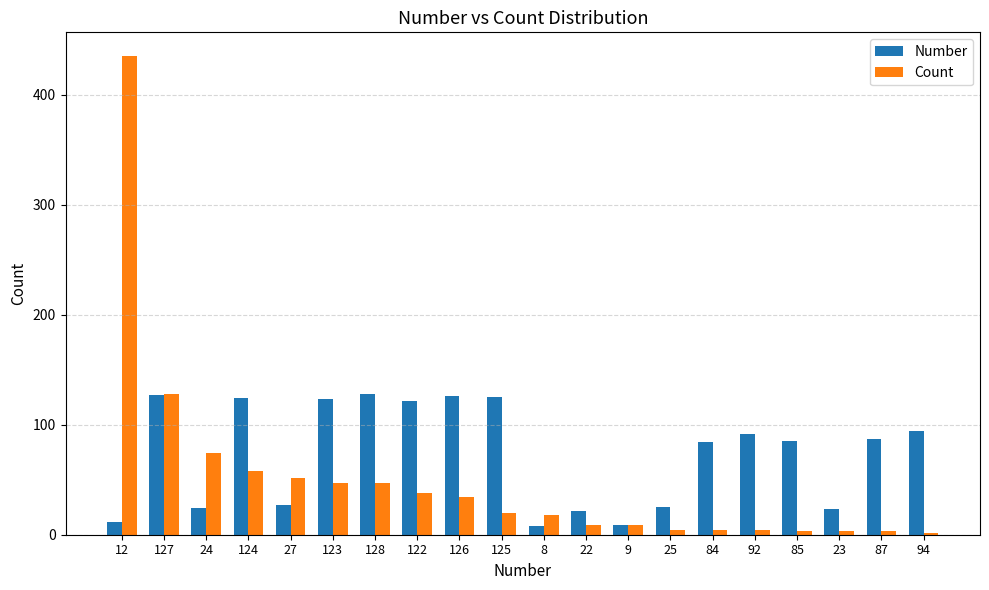

What is the maximum value shown in the chart?

435